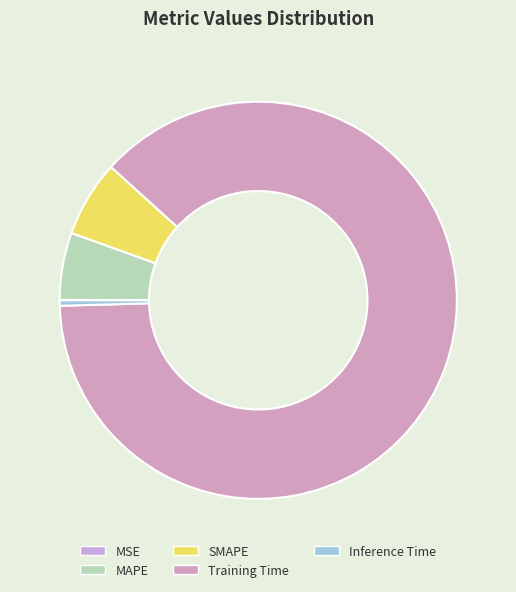

The Training Time slice represents 88% of the pie. True or false?

True